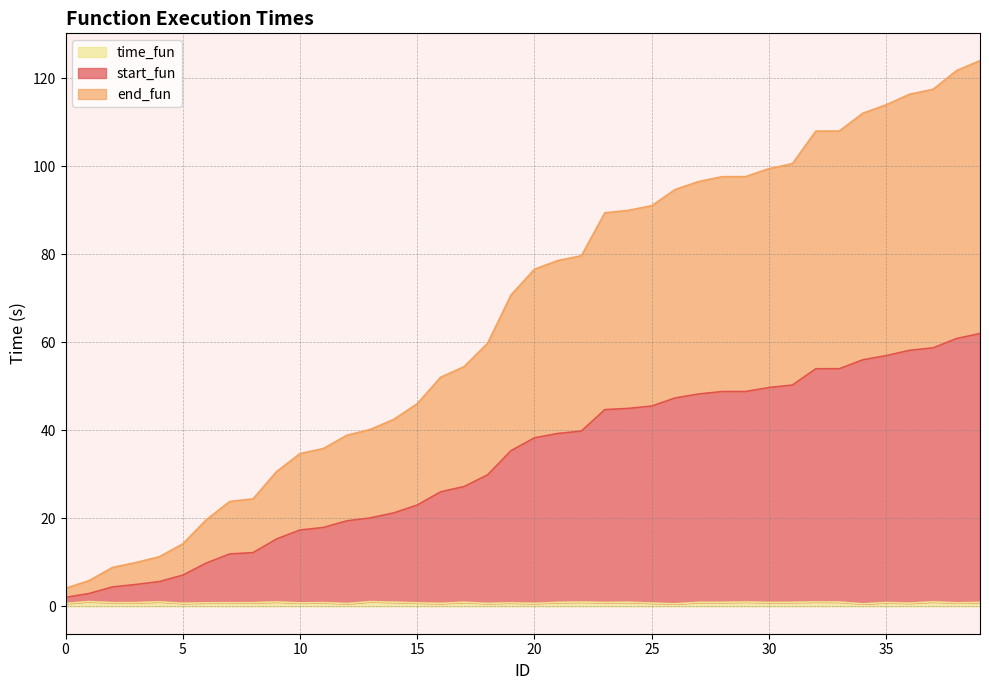

How many lines are shown in the chart?

3